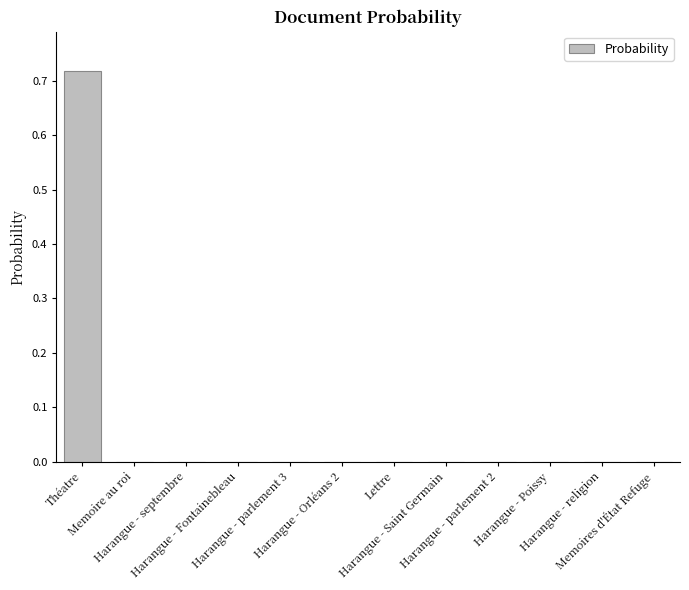

Is it true that the value at Lettre is -0.2?

False